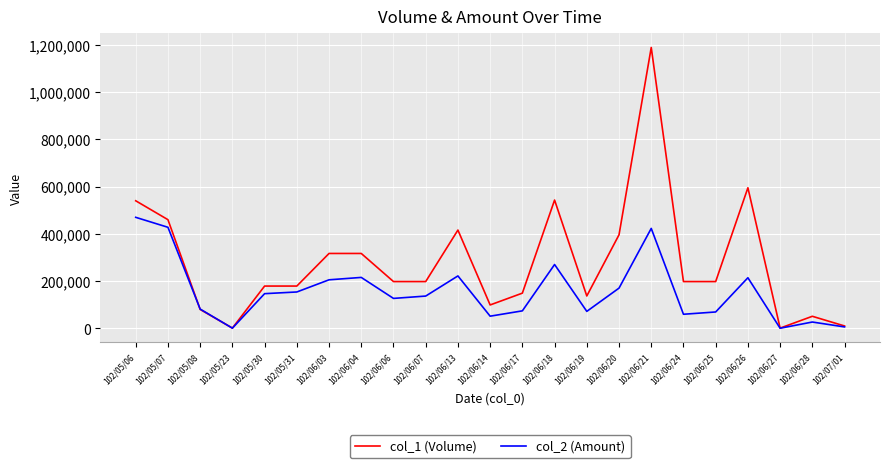

Count the number of categories in the chart.

23